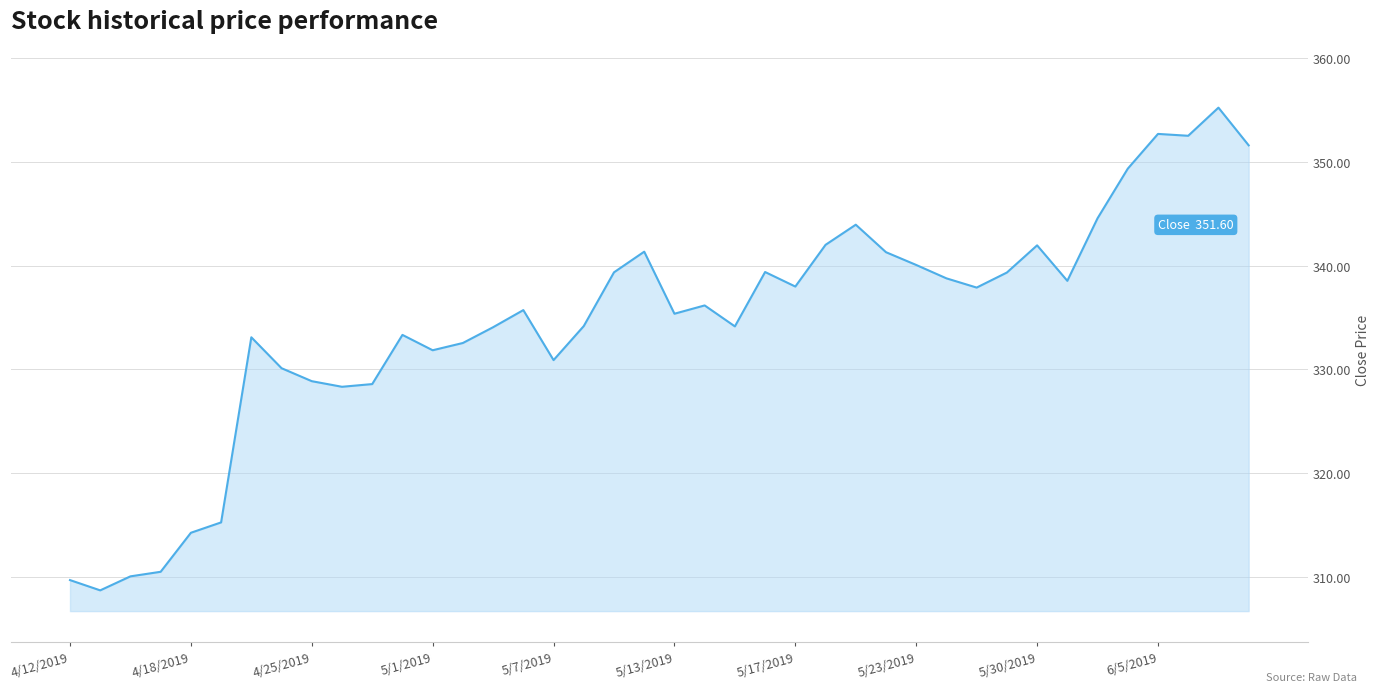

What is the minimum value shown in the chart?

308.7